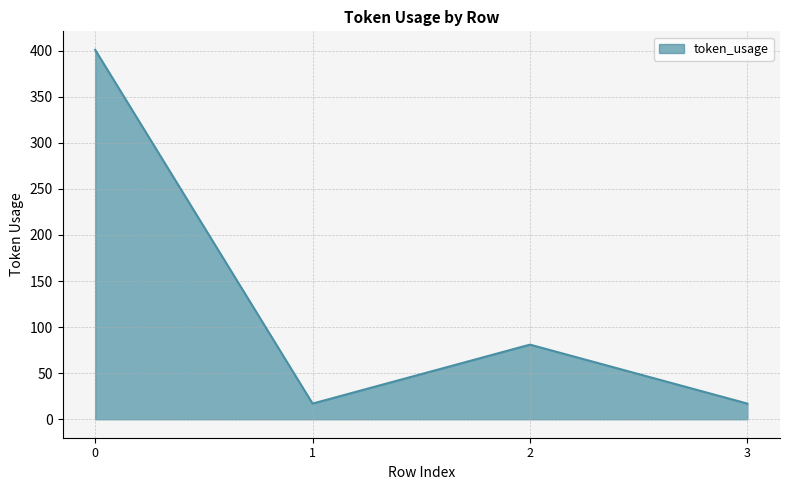

What is the sum of the values at 3 and 1?

34